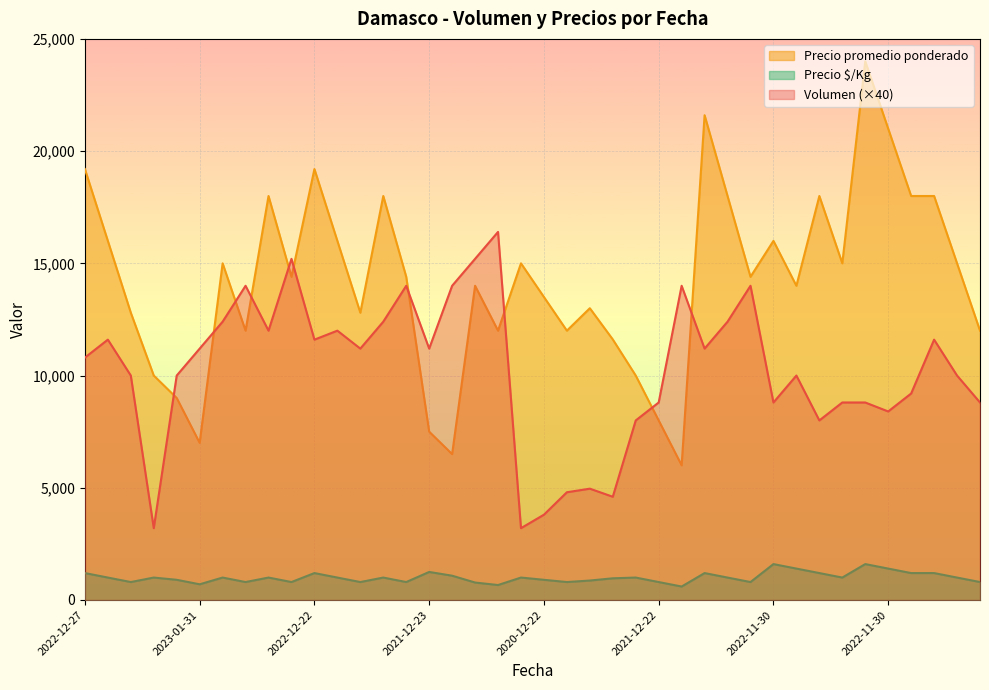

How many interior local peaks does the Precio $/Kg series have?

11